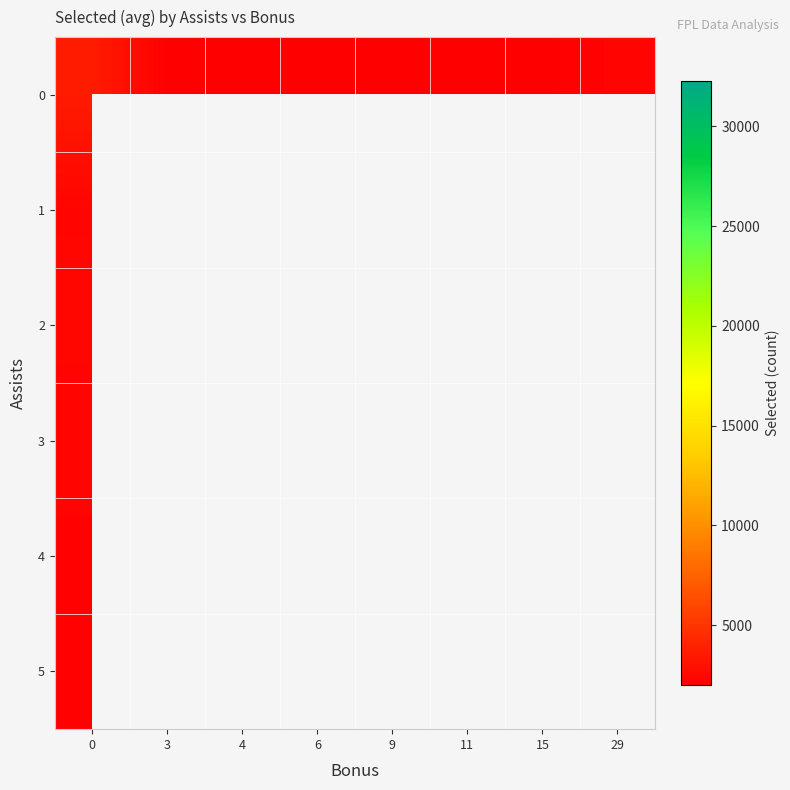

What is the minimum value shown in the chart?

1994.0